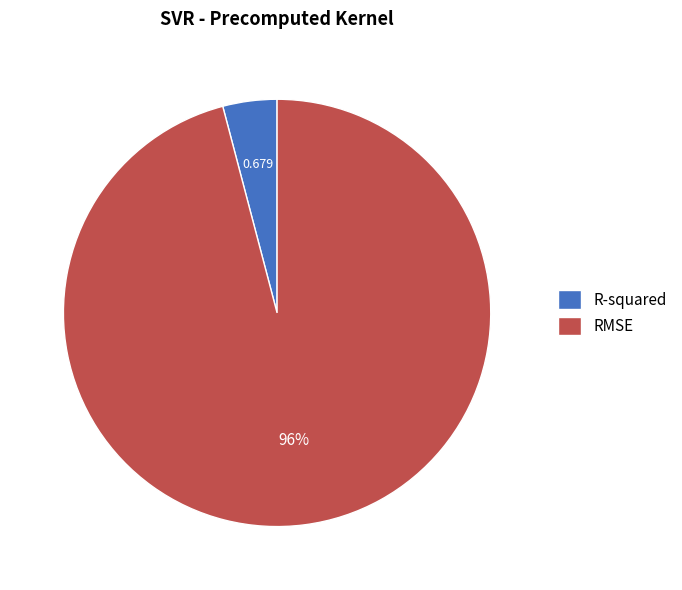

Count the number of slices in the pie.

2